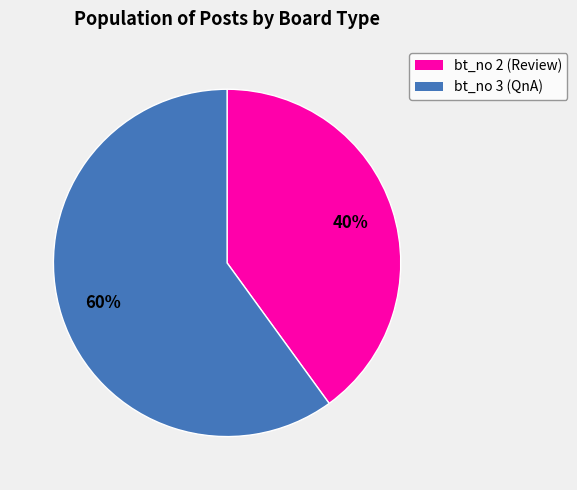

To the nearest percent, what is the average slice percentage?

50%